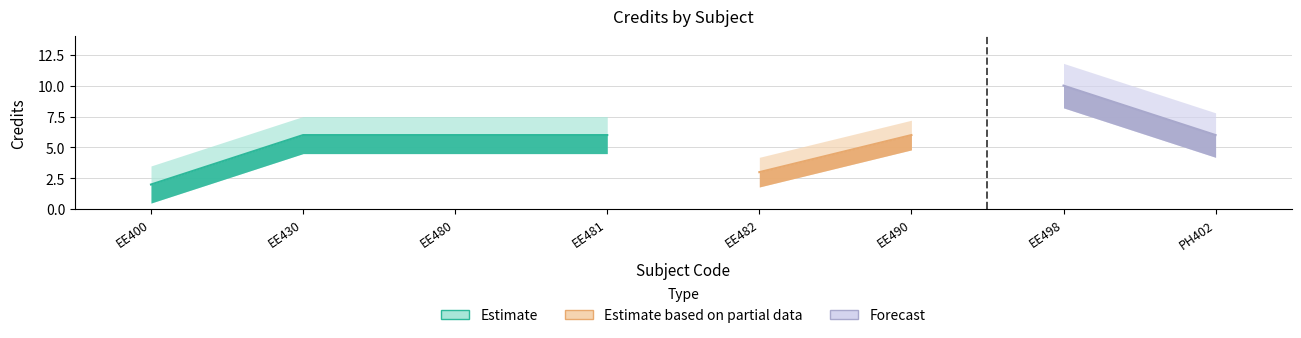

What is the ratio of the value at 1 to the value at 7?

0.2